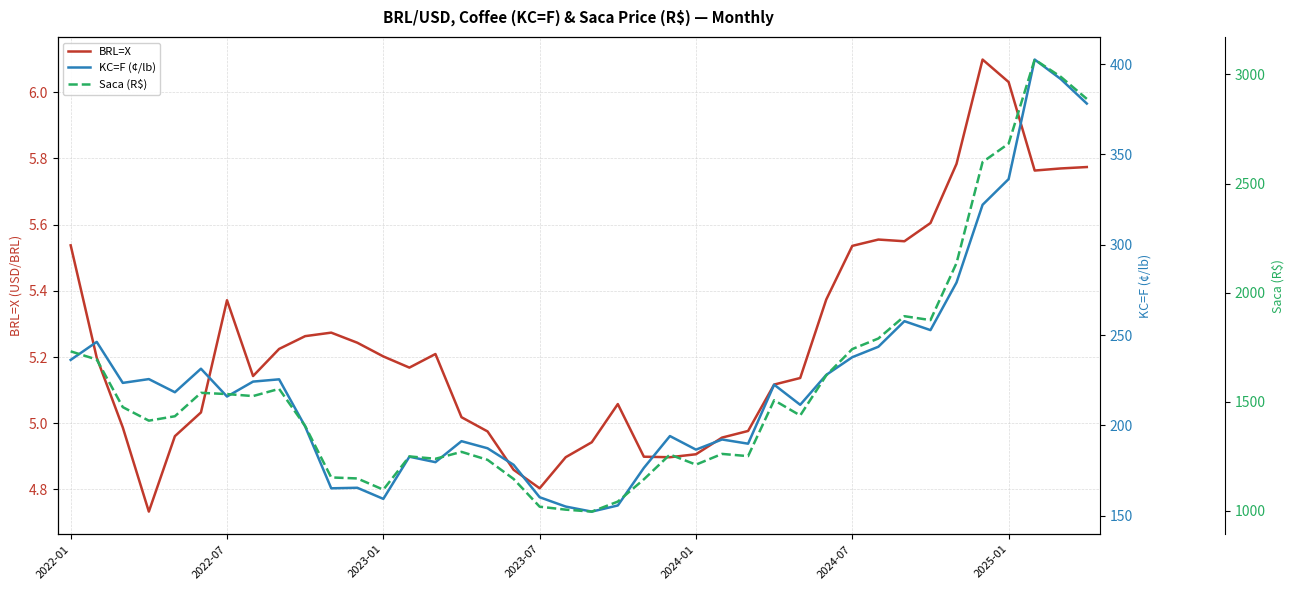

The BRL=X series shows 2.9 at 2024-07. True or false?

False